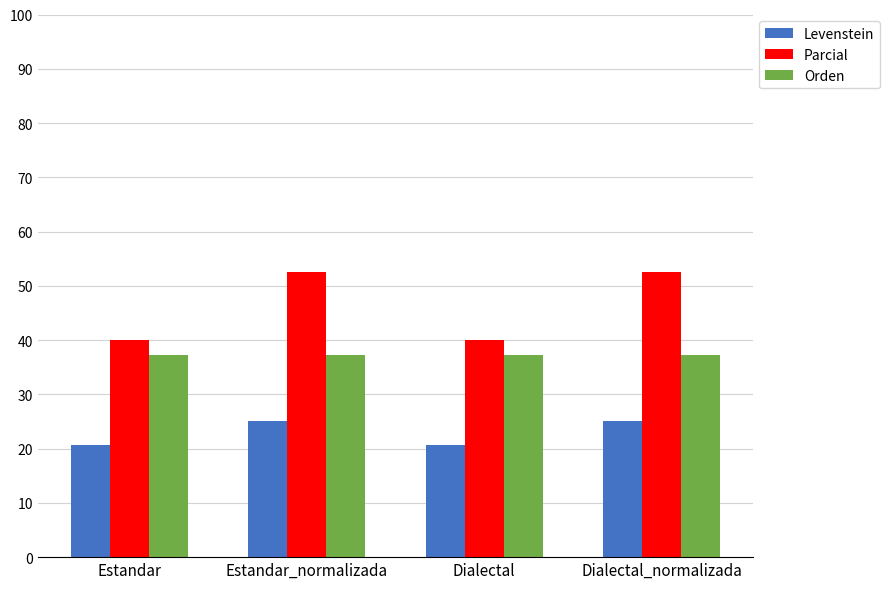

List the series in order of their overall mean, lowest first.

Levenstein, Orden, Parcial